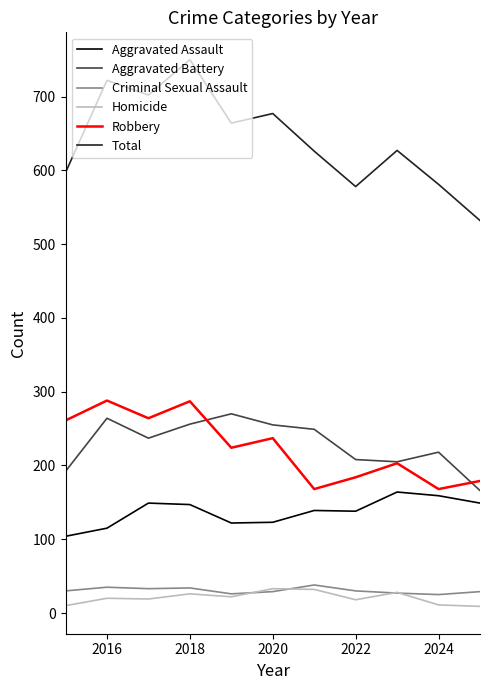

Which series has the largest total across all categories?

Total